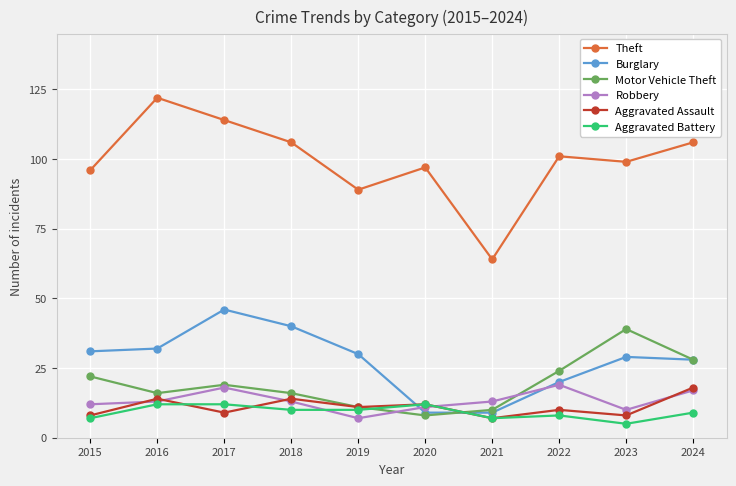

Reading left to right, extract all data points from this chart.

Theft: 96	122	114	106	89	97	64	101	99	106
Burglary: 31	32	46	40	30	9	9	20	29	28
Motor Vehicle Theft: 22	16	19	16	11	8	10	24	39	28
Robbery: 12	13	18	13	7	11	13	19	10	17
Aggravated Assault: 8	14	9	14	11	12	7	10	8	18
Aggravated Battery: 7	12	12	10	10	12	7	8	5	9